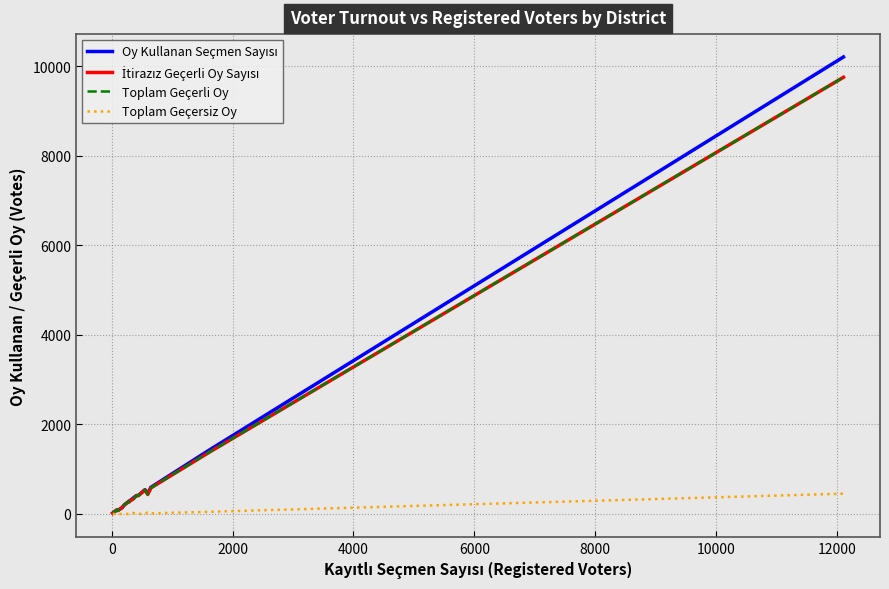

What is the highest value of the Toplam Geçerli Oy series?

9751